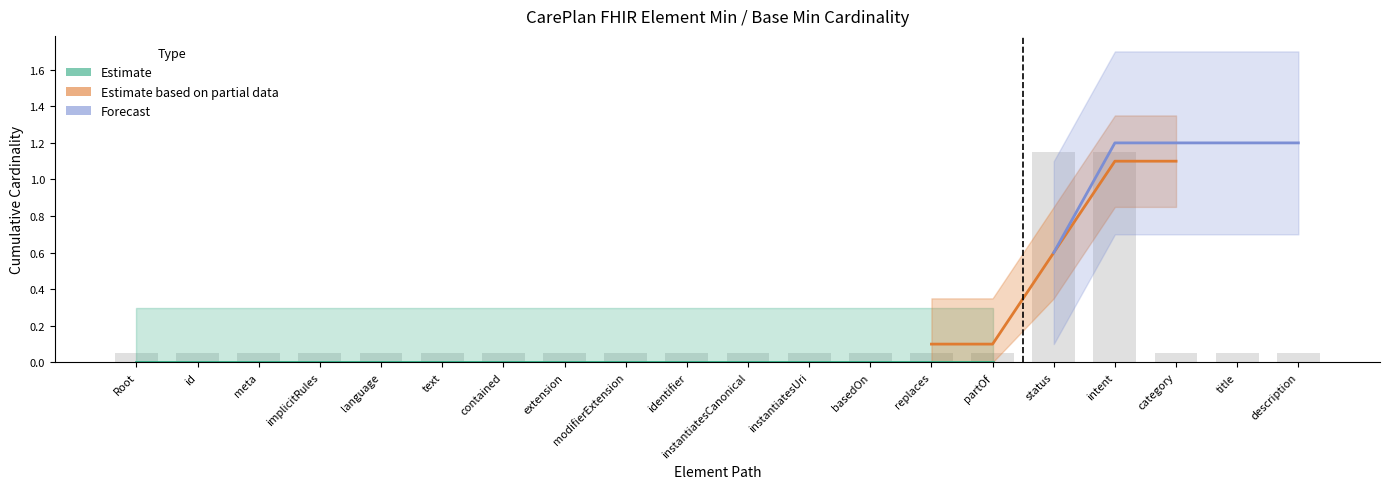

What is the label of the 11th bar from the right?

CarePlan.identifier